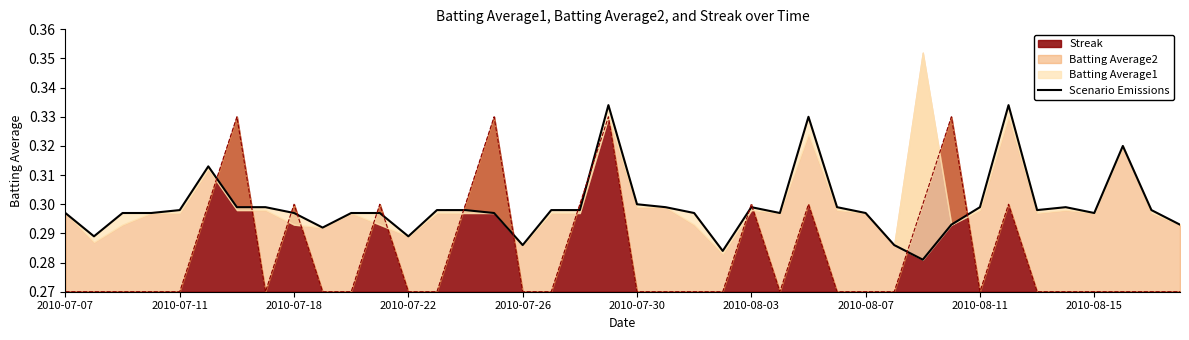

What is the value of the 31st point from the left?

0.3